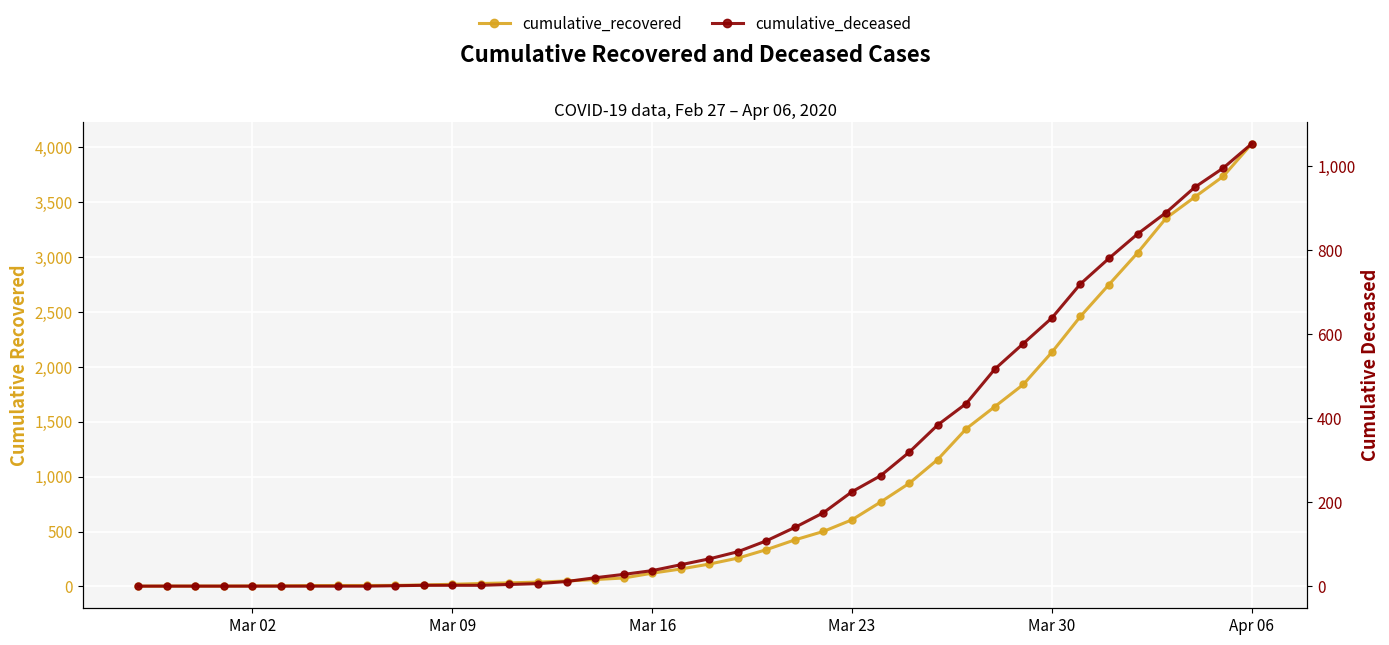

True or false: cumulative_deceased and cumulative_recovered cross at least once.

False